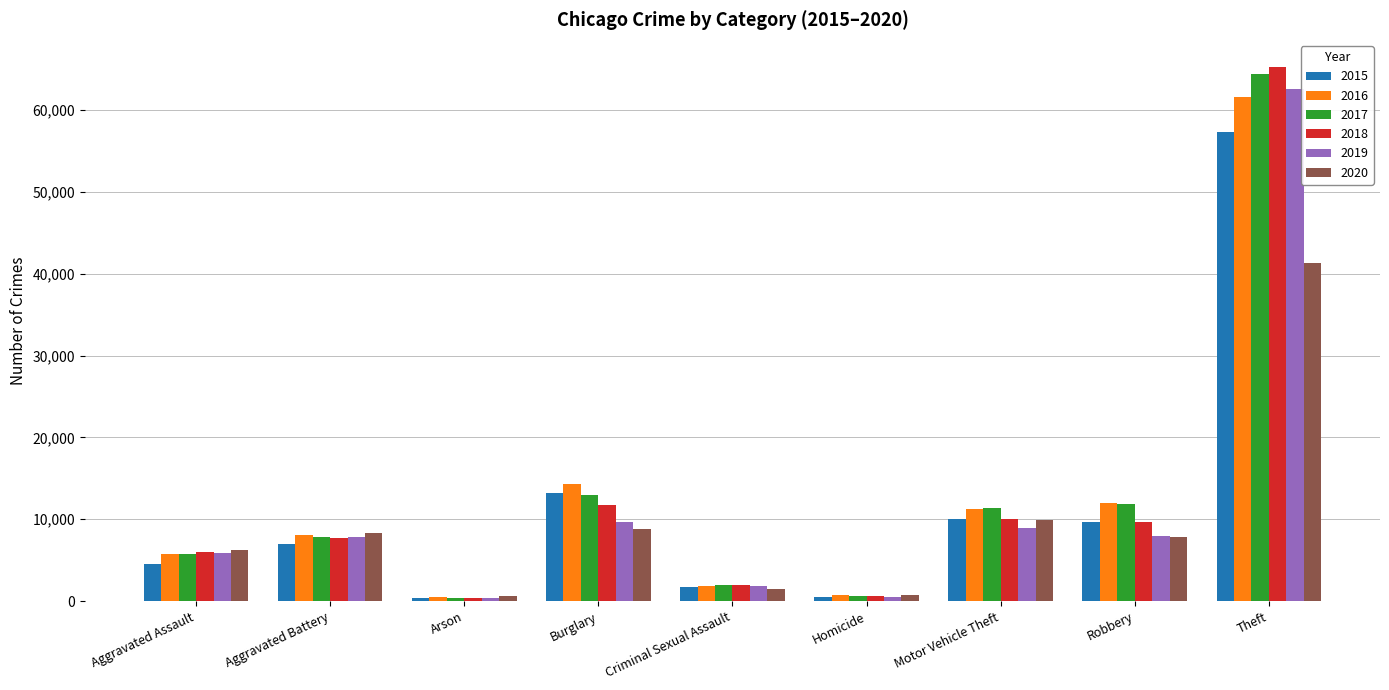

Which label corresponds to the largest value in the chart?

Theft